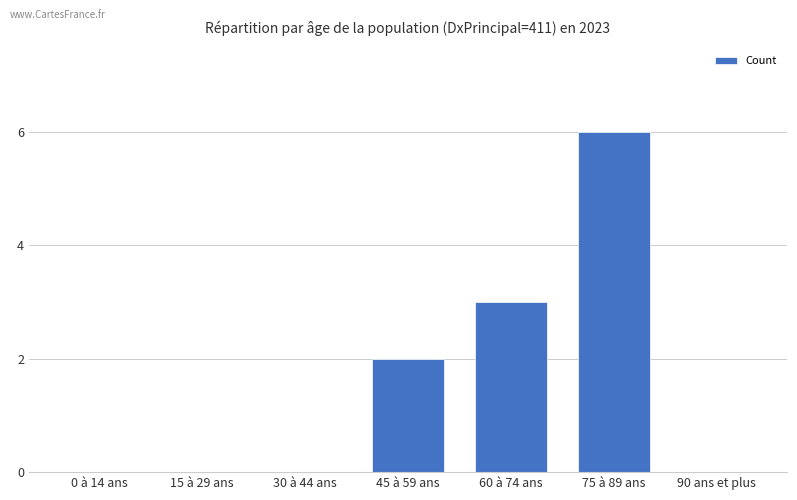

True or false: the data shows 3 at 75 à 89 ans.

False